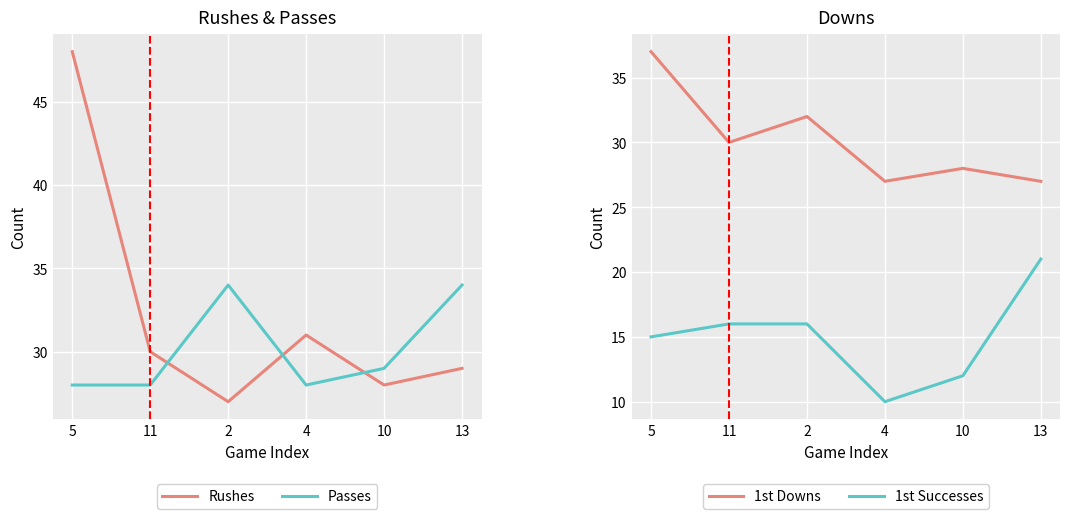

The 1st Successes series shows 21 at 13. True or false?

True